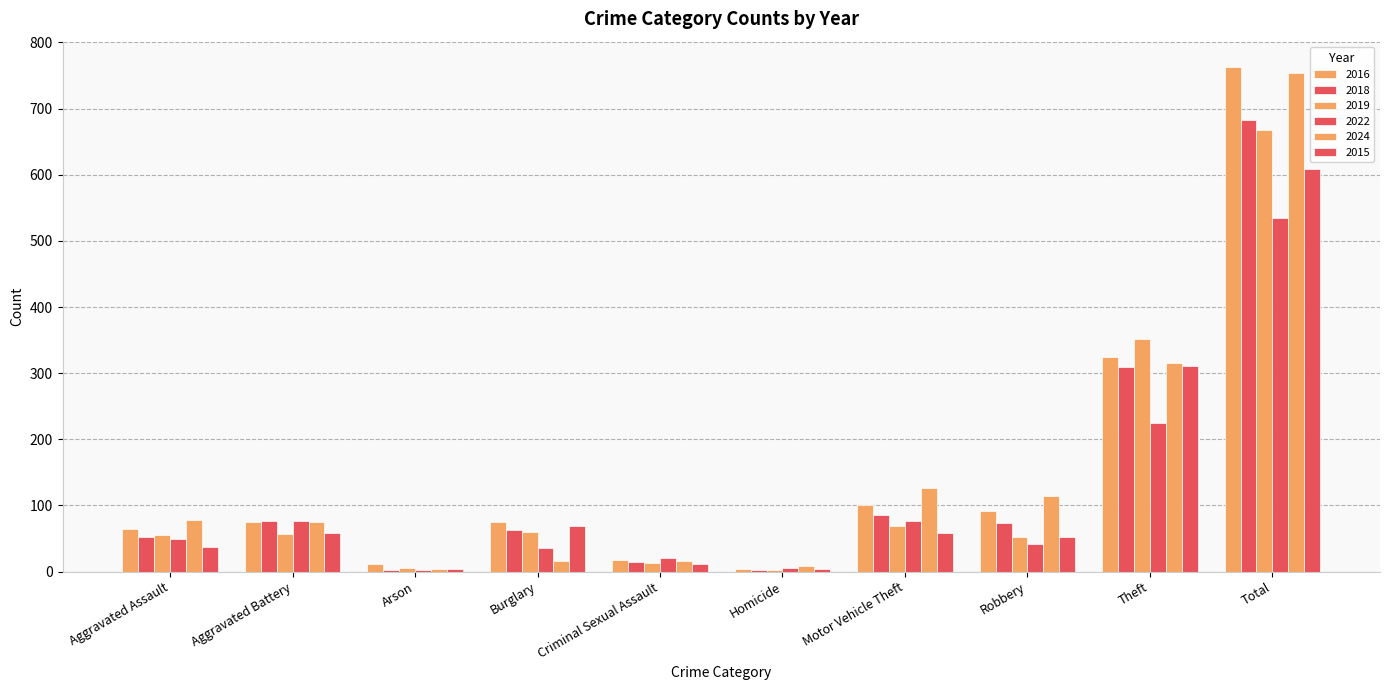

Count the number of categories in the chart.

10